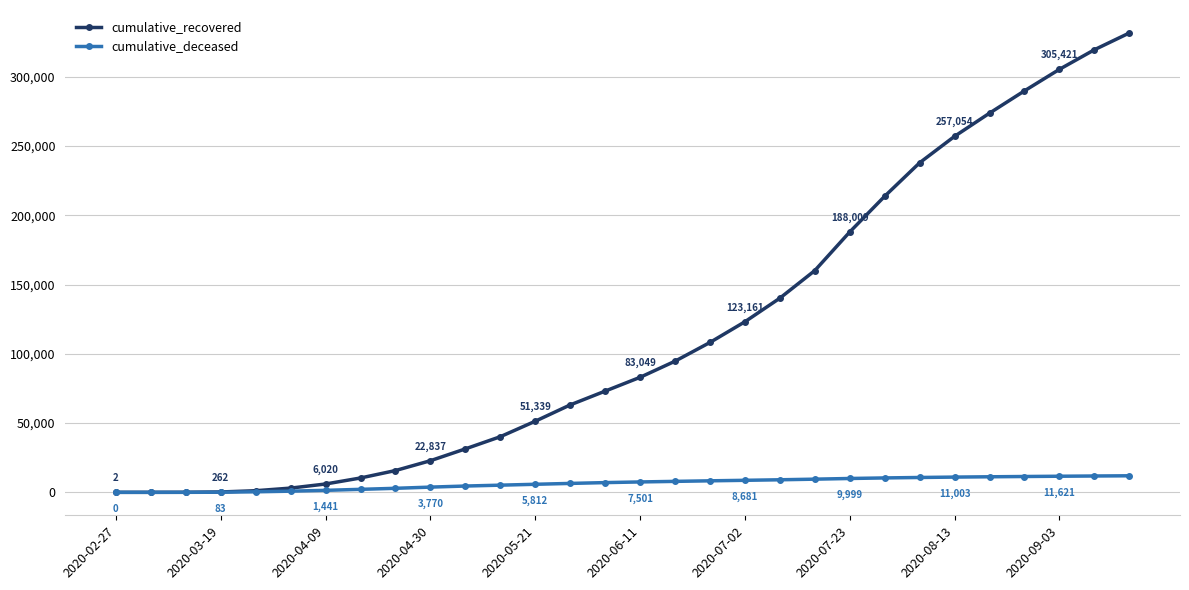

Rank the series by their average value, from highest to lowest.

cumulative_recovered, cumulative_deceased